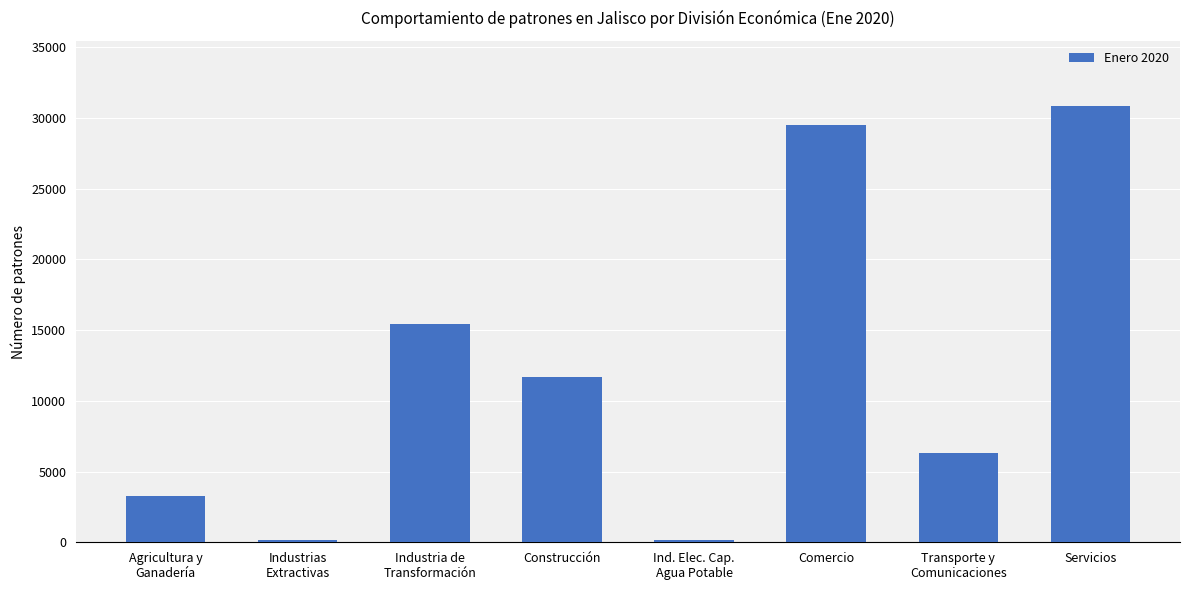

Is it true that the value at Construcción is 11701?

True